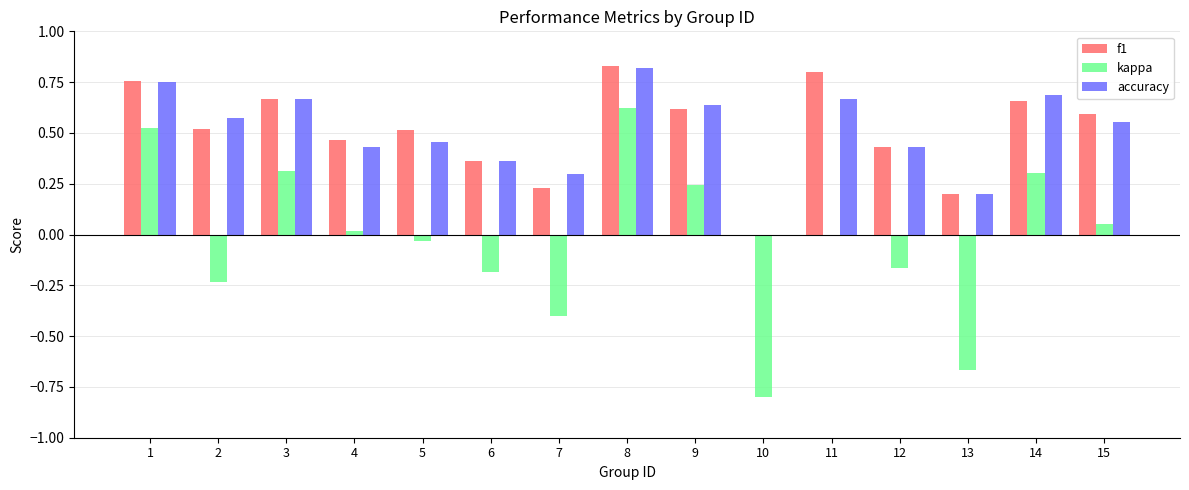

Are the bars grouped side by side (vs. stacked)?

Yes